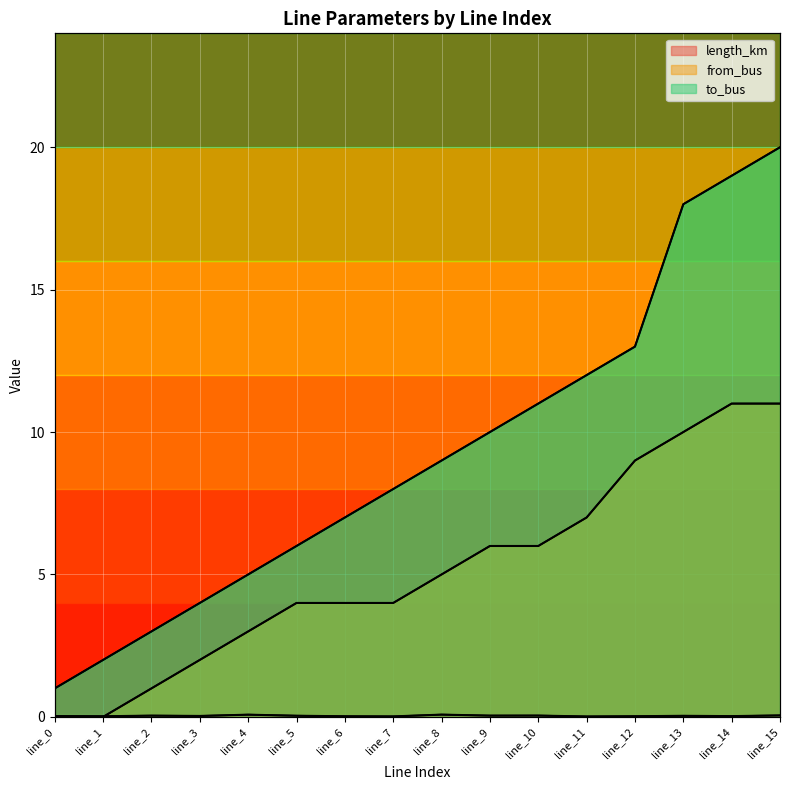

How many intersections are there between from_bus and length_km?

1